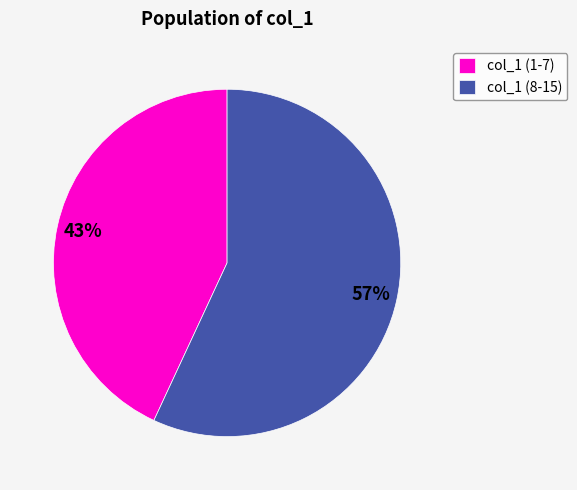

Which category accounts for the majority?

col_1 (8-15)